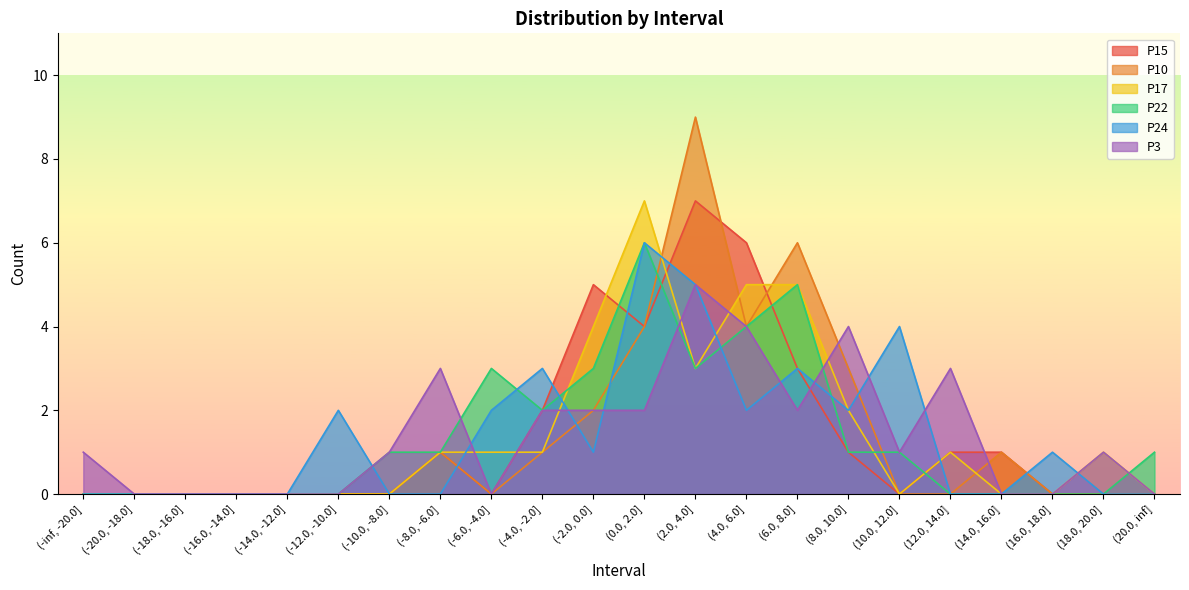

How many values in the P24 series exceed 1?

9